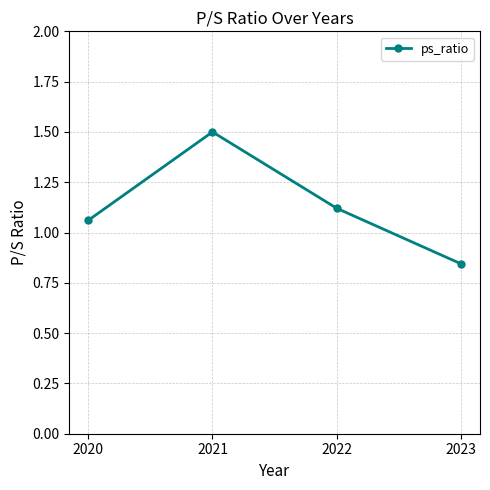

Does the chart display data point markers on the line(s)?

Yes